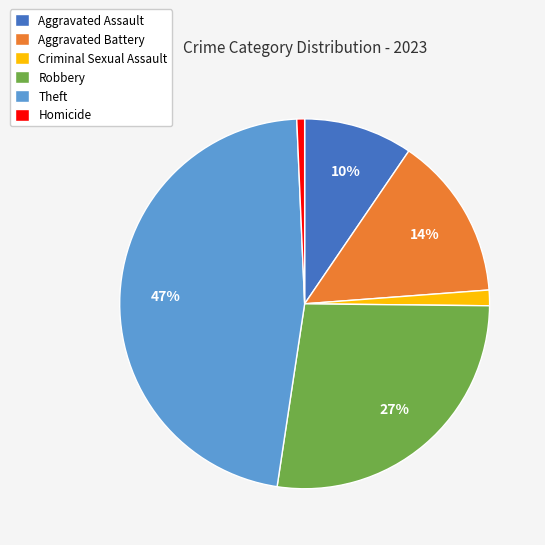

To the nearest percent, what is the average slice percentage?

17%